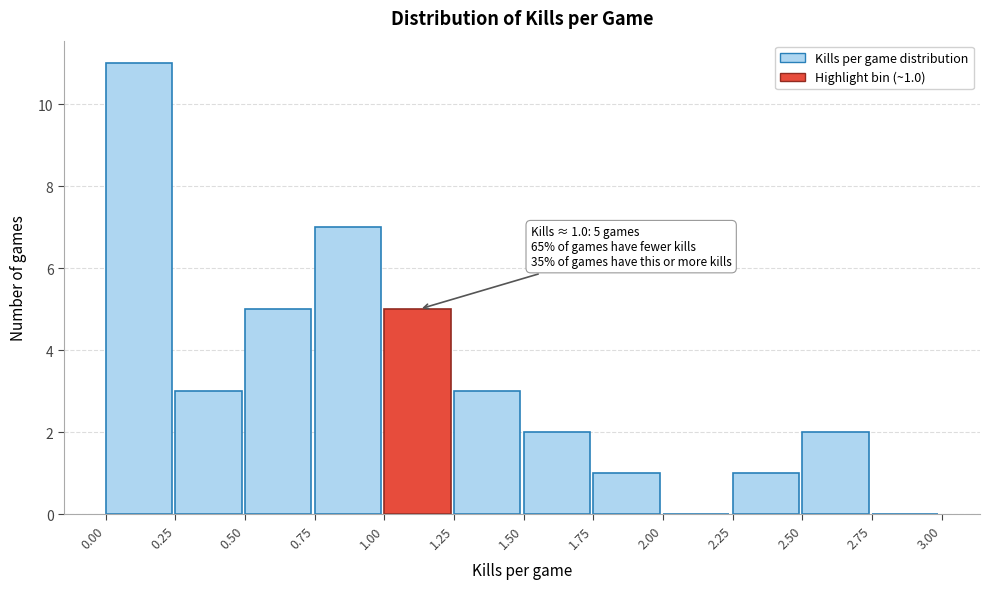

Which range on the x-axis has the tallest bar?

0.00 to 0.25